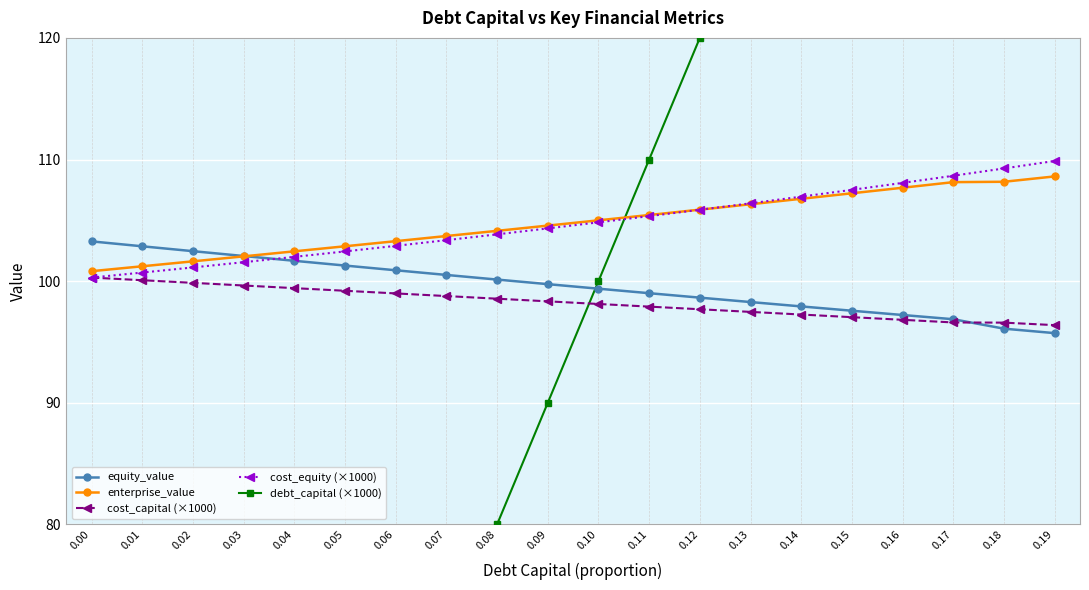

Which series ends up on top after the final intersection of cost_equity (×1000) and enterprise_value?

cost_equity (×1000)